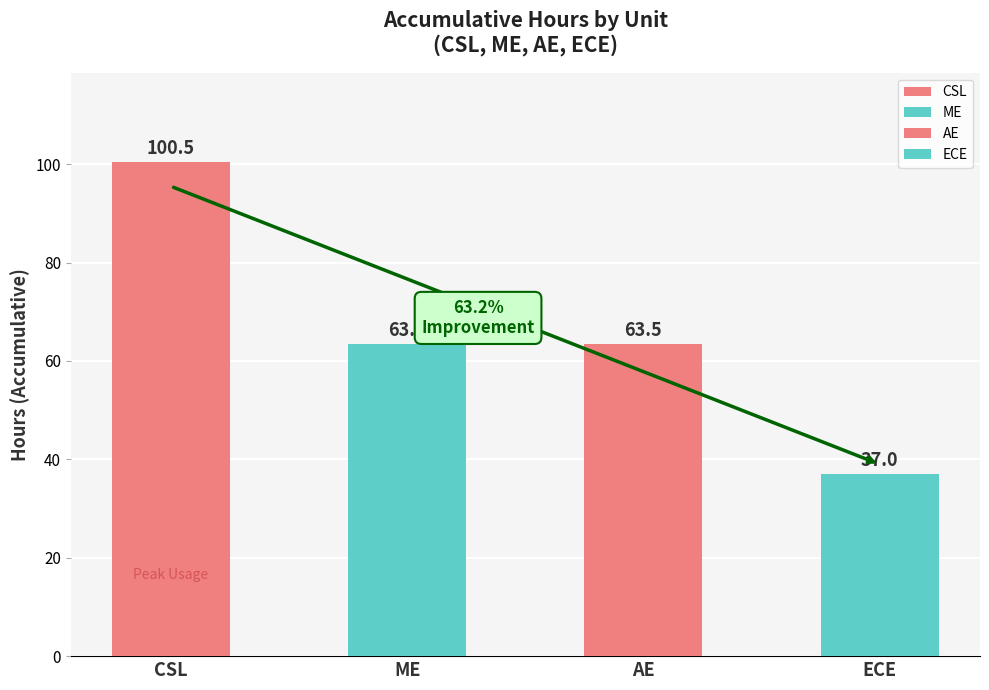

Between AE and CSL, which is larger?

CSL